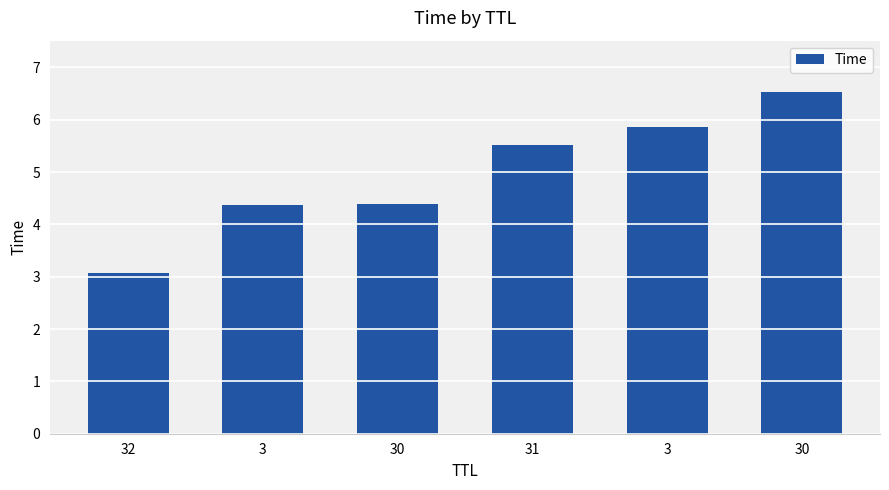

How many bars are there in total?

6